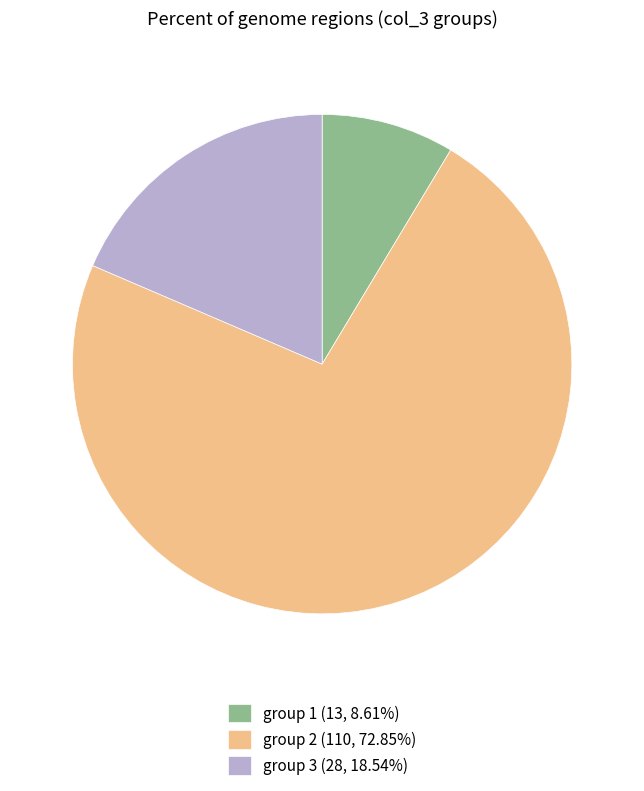

Does any single category account for the majority?

Yes